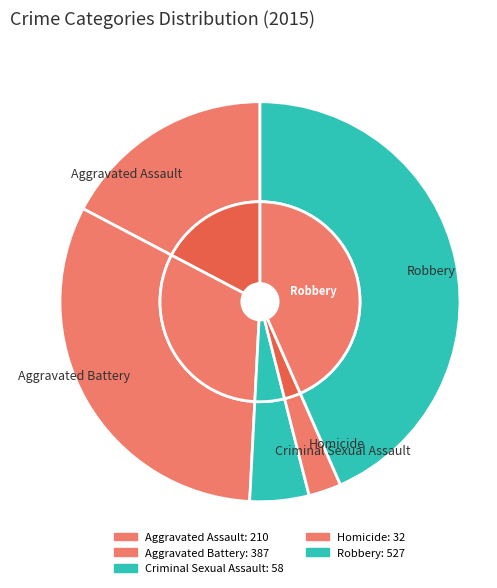

To the nearest percent, what portion does Aggravated Battery represent?

32%